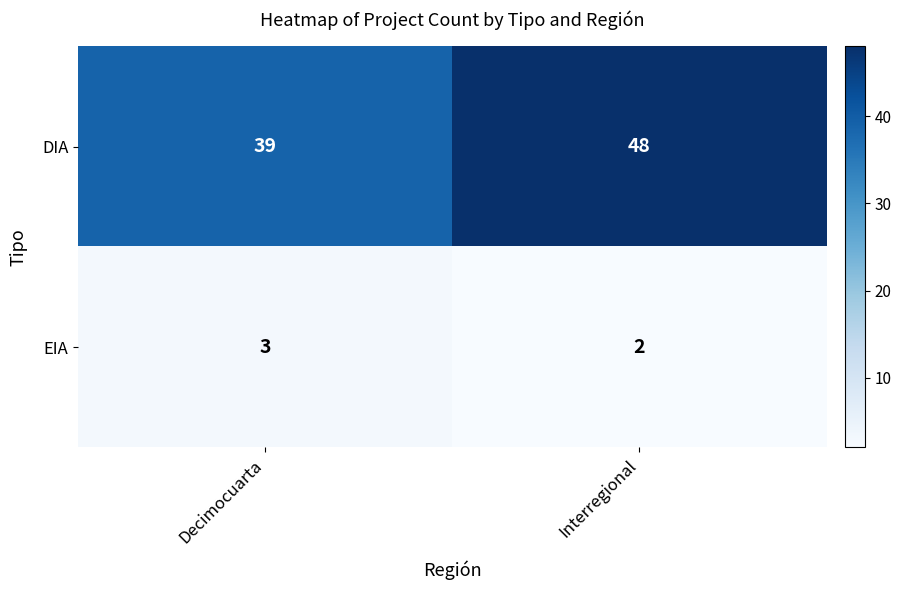

Reading right to left, list all the values displayed in this chart.

DIA: Interregional=48	Decimocuarta=39
EIA: Interregional=2	Decimocuarta=3